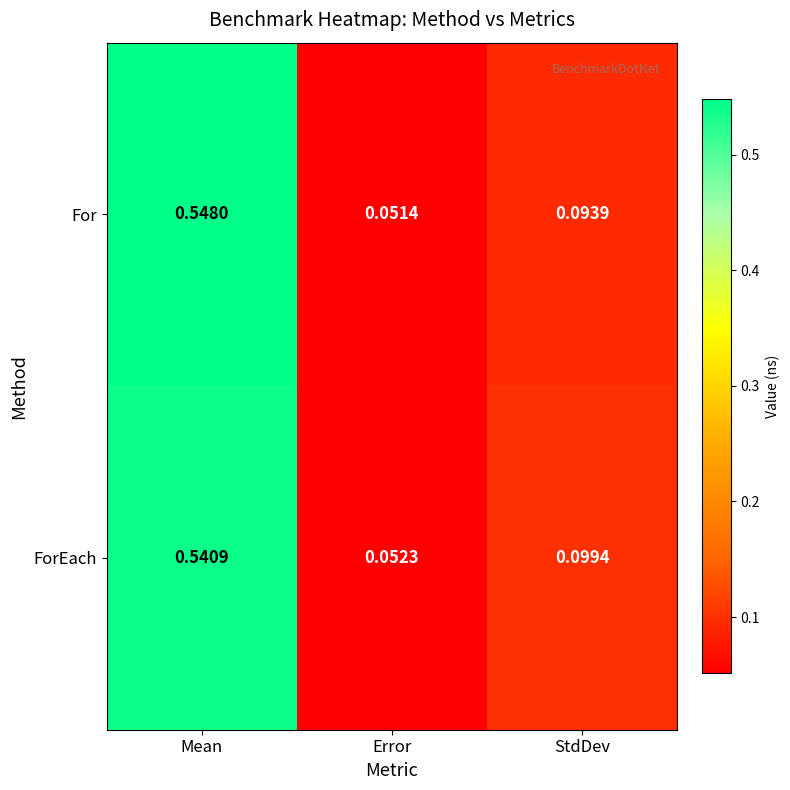

Which series has the largest range (max minus min)?

For